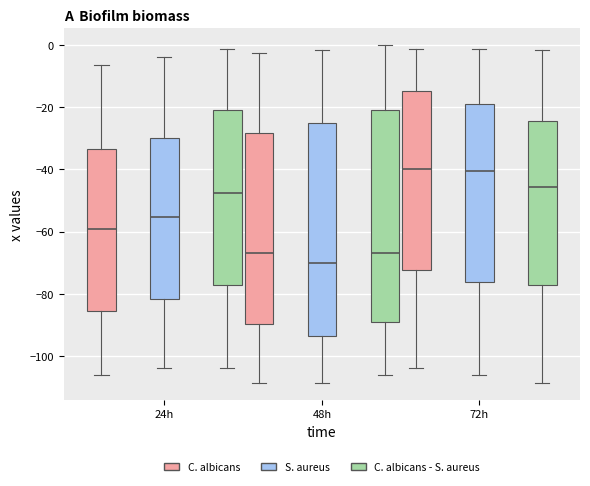

Reading left to right, transcribe this box plot: for each box, give where its median line is, the range the box spans, and where its two whiskers end, as read against the y-axis. The values are not printed on the chart, so give them approximately, as read against the axis.

24h (C. albicans): median -60, box -86 to -34, whiskers -106 to -6
24h (S. aureus): median -56, box -82 to -30, whiskers -104 to -4
24h (C. albicans - S. aureus): median -48, box -78 to -20, whiskers -104 to -2
48h (C. albicans): median -66, box -90 to -28, whiskers -108 to -2
48h (S. aureus): median -70, box -94 to -24, whiskers -108 to -2
48h (C. albicans - S. aureus): median -66, box -90 to -20, whiskers -106 to 0
72h (C. albicans): median -40, box -72 to -14, whiskers -104 to -2
72h (S. aureus): median -40, box -76 to -18, whiskers -106 to -2
72h (C. albicans - S. aureus): median -46, box -78 to -24, whiskers -108 to -2